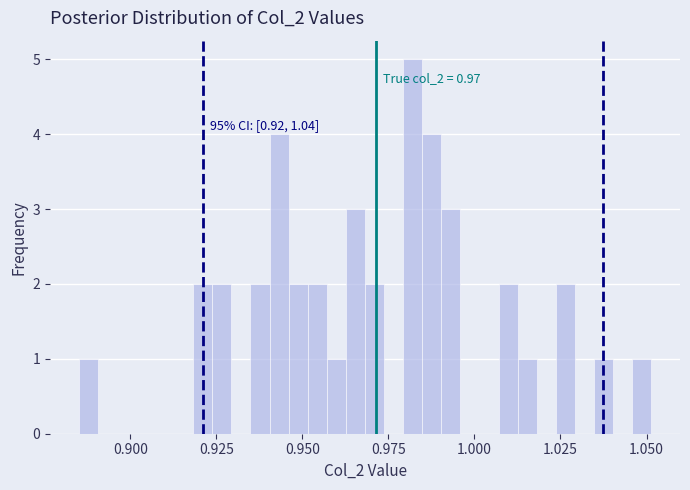

Around what value on the x-axis is the tallest bar? Give the approximate position of its centre, as read against the axis.

0.980